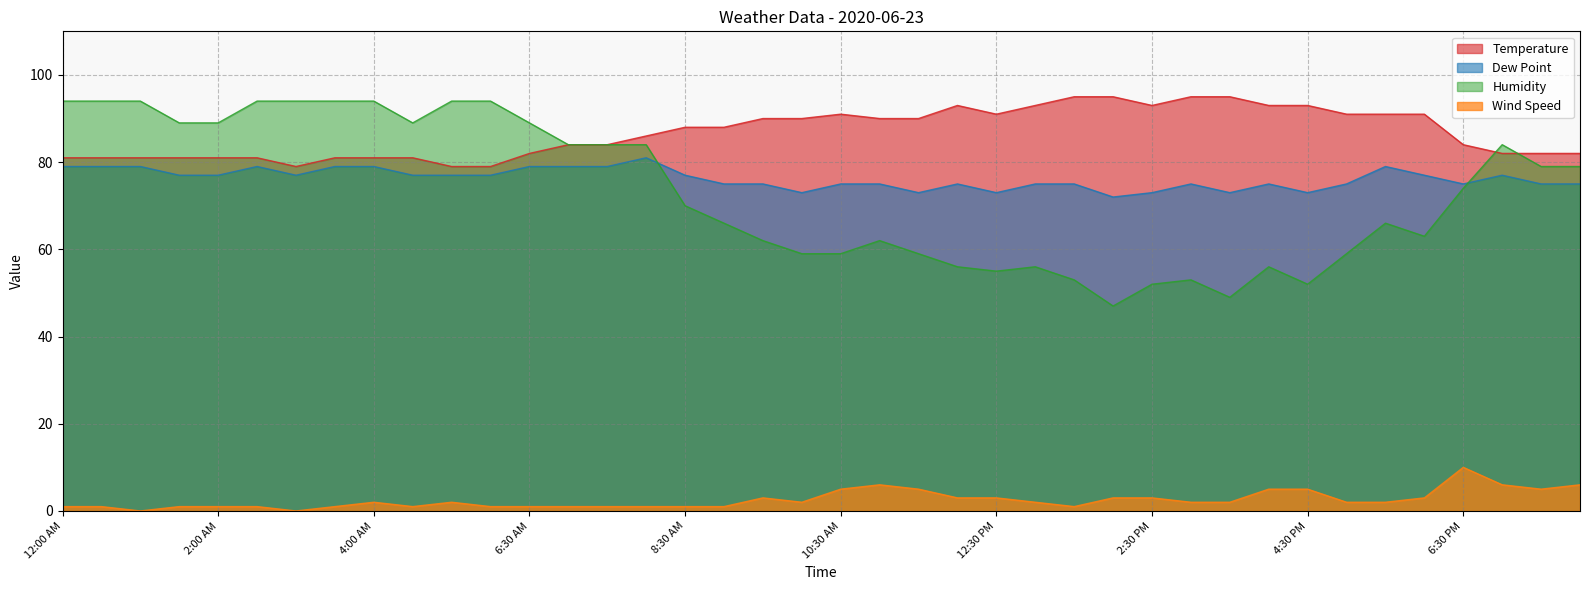

Is the value of Humidity at 5:30 PM greater than the value of Dew Point at 5:30 PM?

No